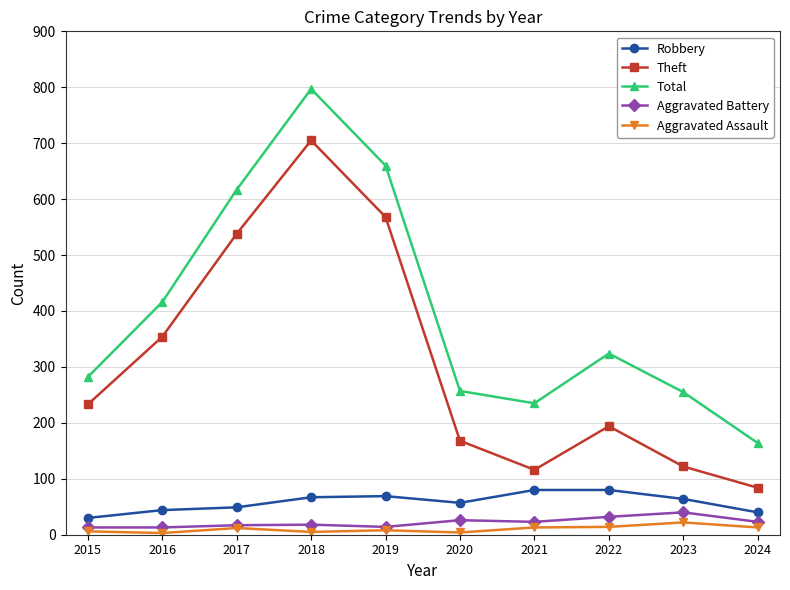

True or false: Total has more than 0 points higher than both neighbors.

True